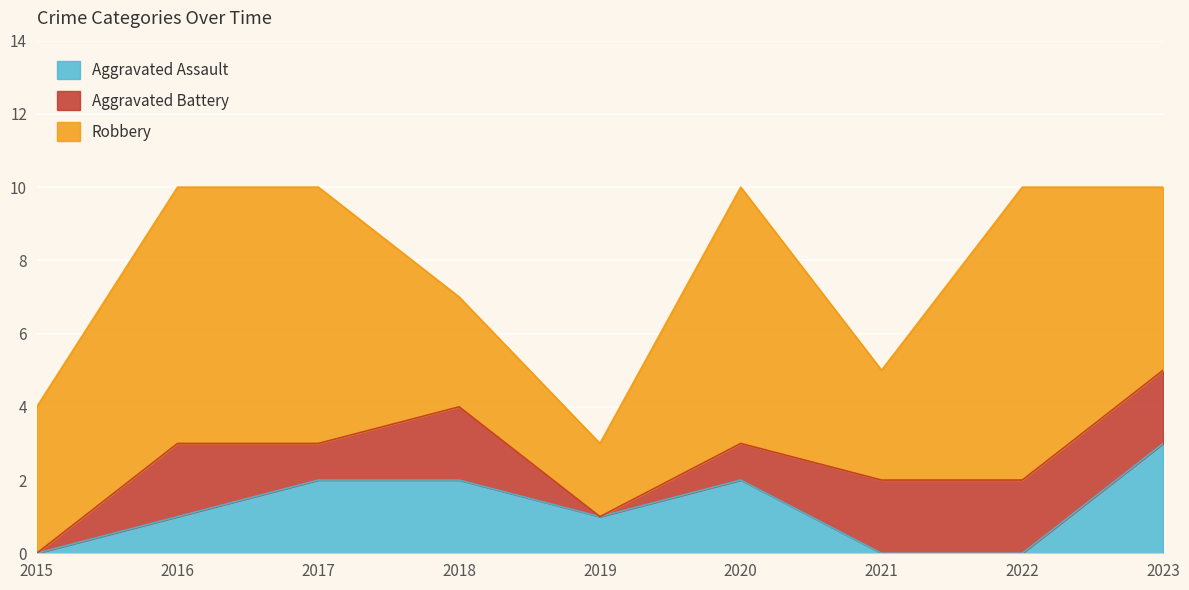

Read the Aggravated Battery value at 2020.

1